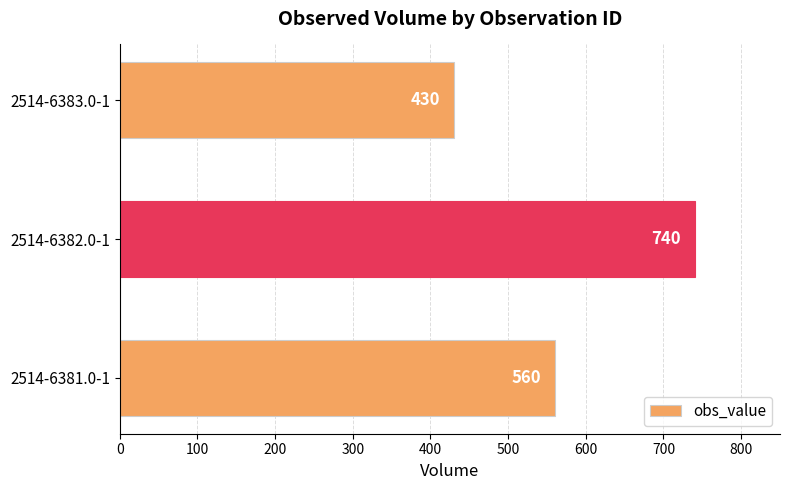

True or false: the data shows 430 at 2514-6383.0-1.

True